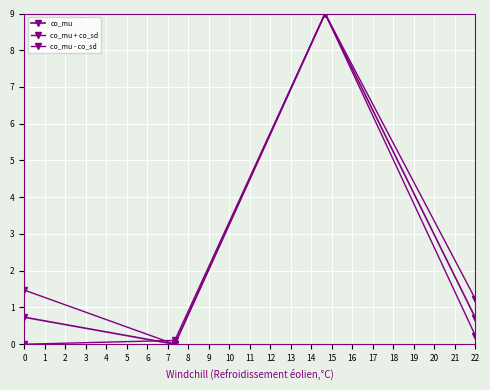

How many interior local peaks does the co_mu + co_sd series have?

1